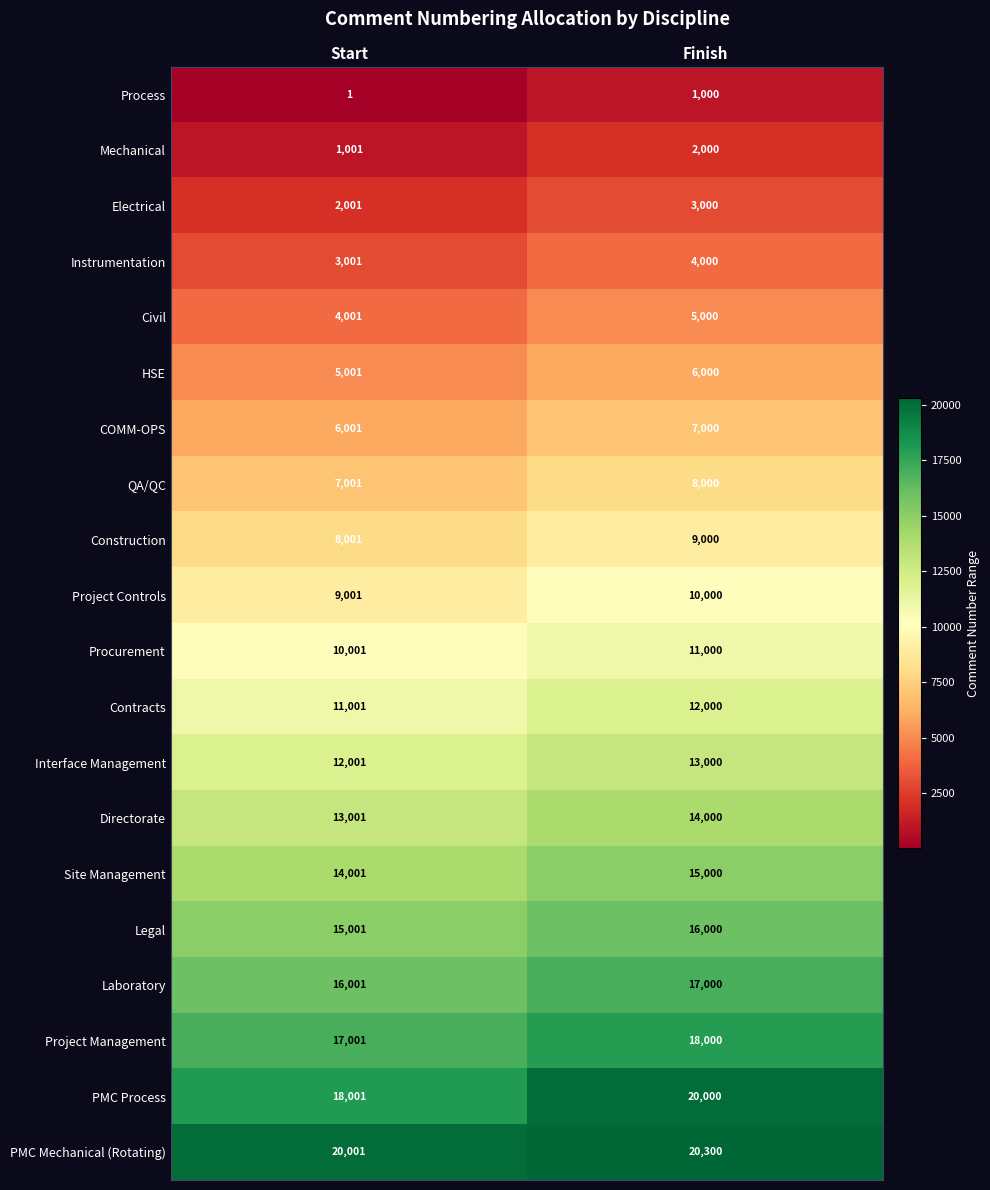

What is the sum of the Project Management values at Start and Finish?

35001